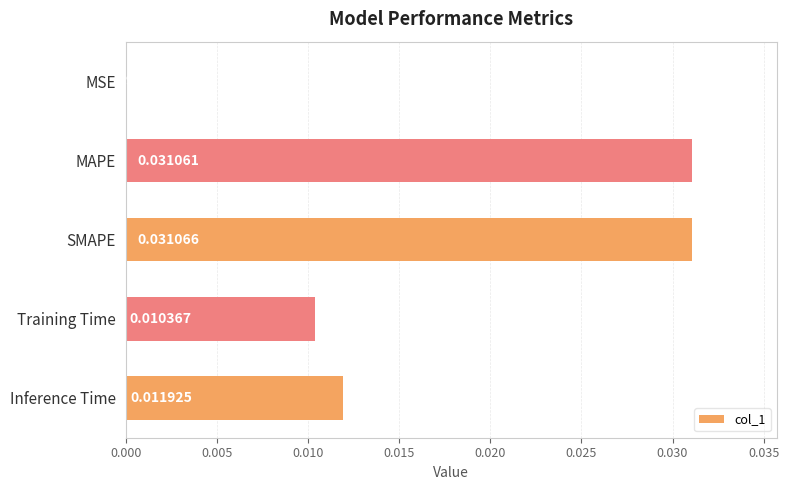

At which category does the chart reach its peak across all series?

SMAPE